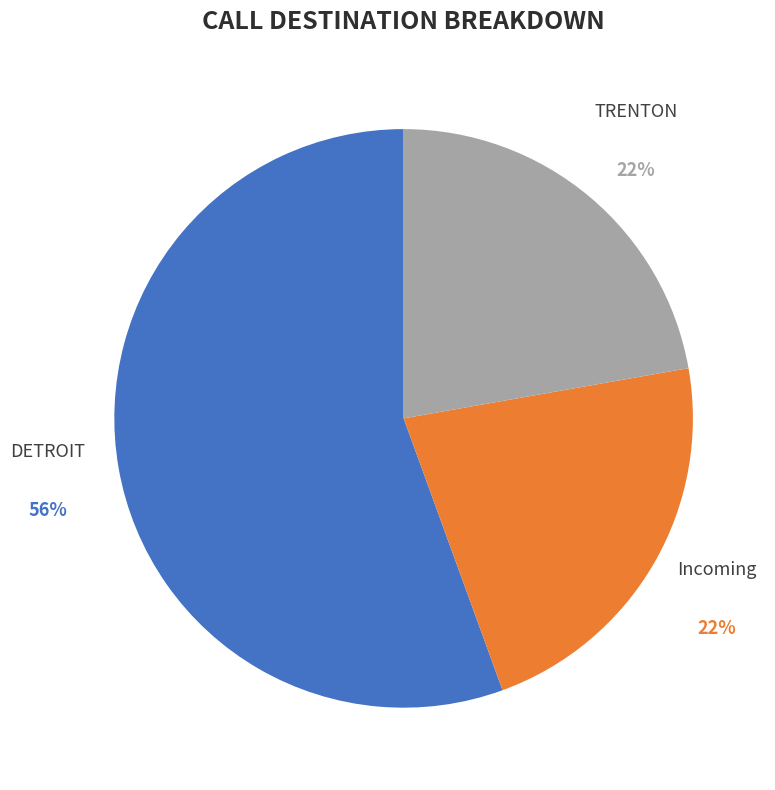

To the nearest percent, what is the average slice percentage?

33%